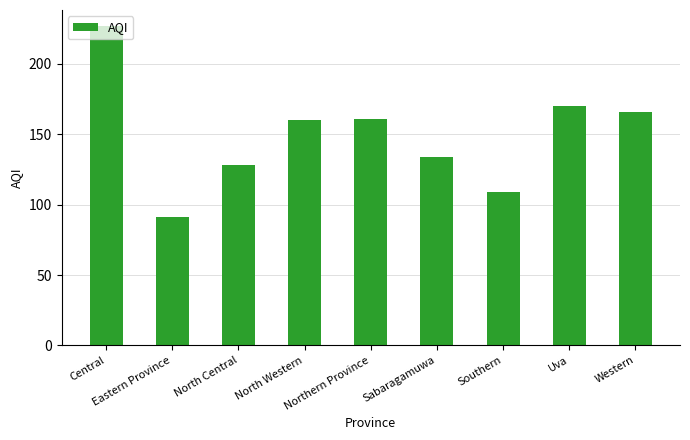

What is the value of the 9th bar from the left?

166